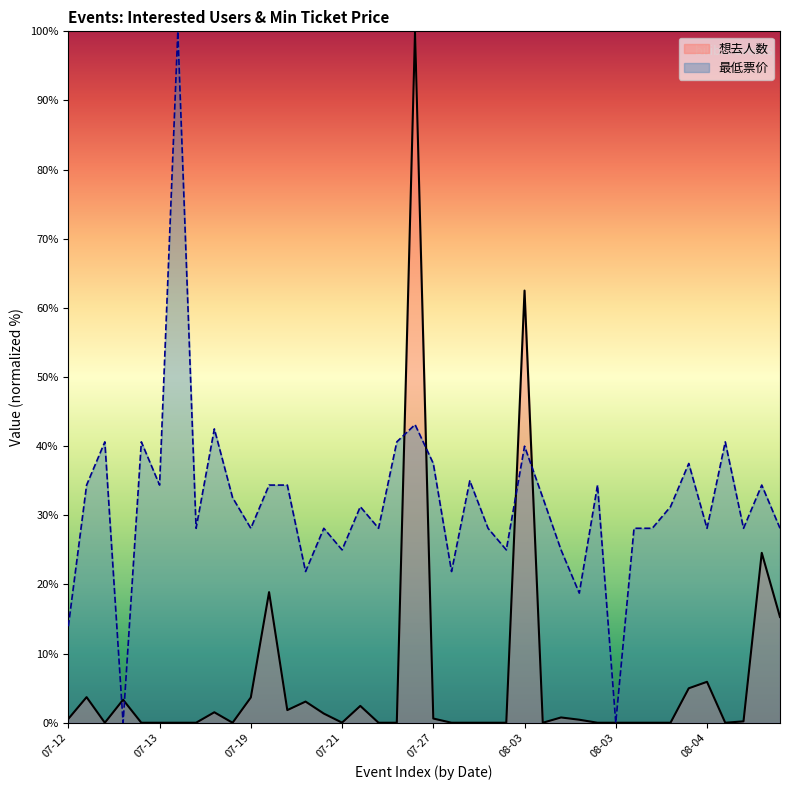

What is the average value of the 想去人数 series?

6.4